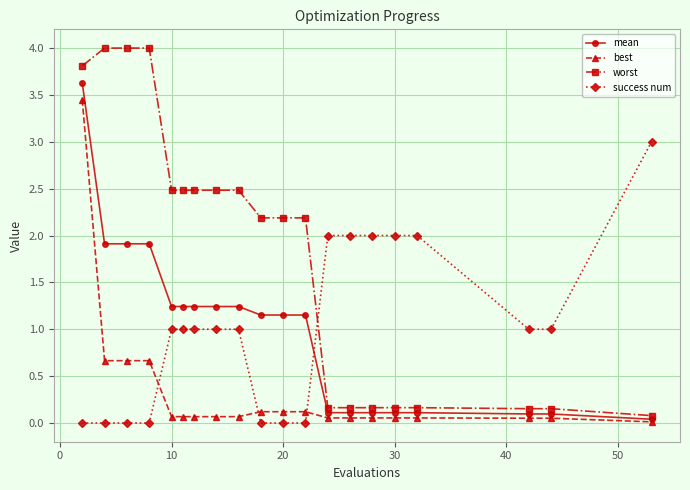

What is the difference between the maximum and minimum values in the success num series?

3.0